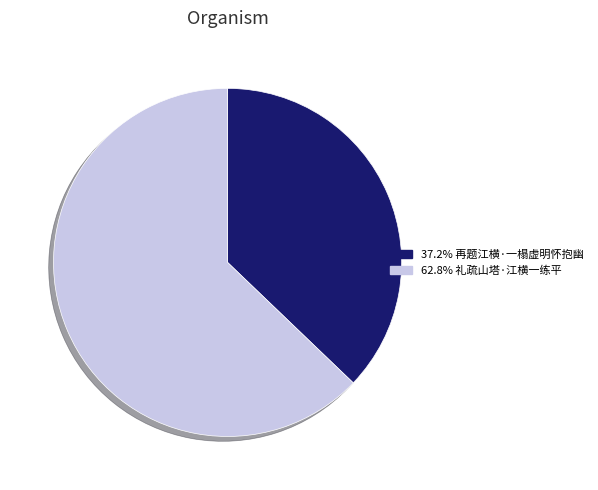

Is the sum of 62.8% 礼疏山塔·江横一练平 and 37.2% 再题江横·一榻虚明怀抱幽 greater than half?

Yes